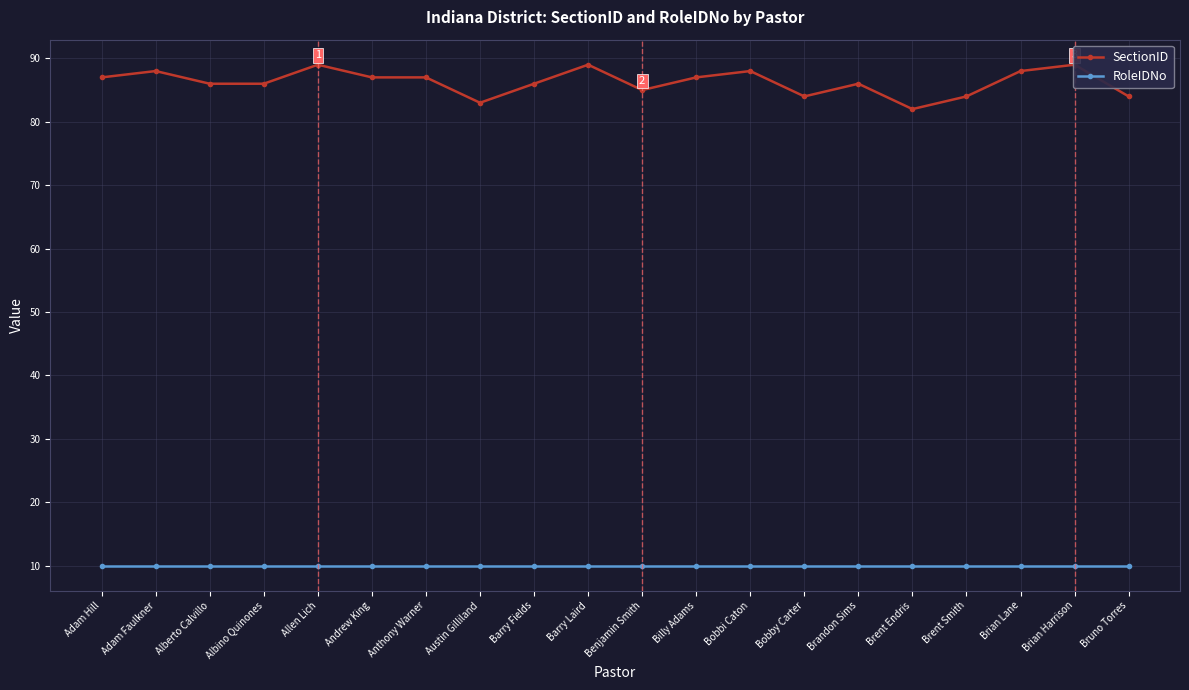

What is the greatest value displayed?

89